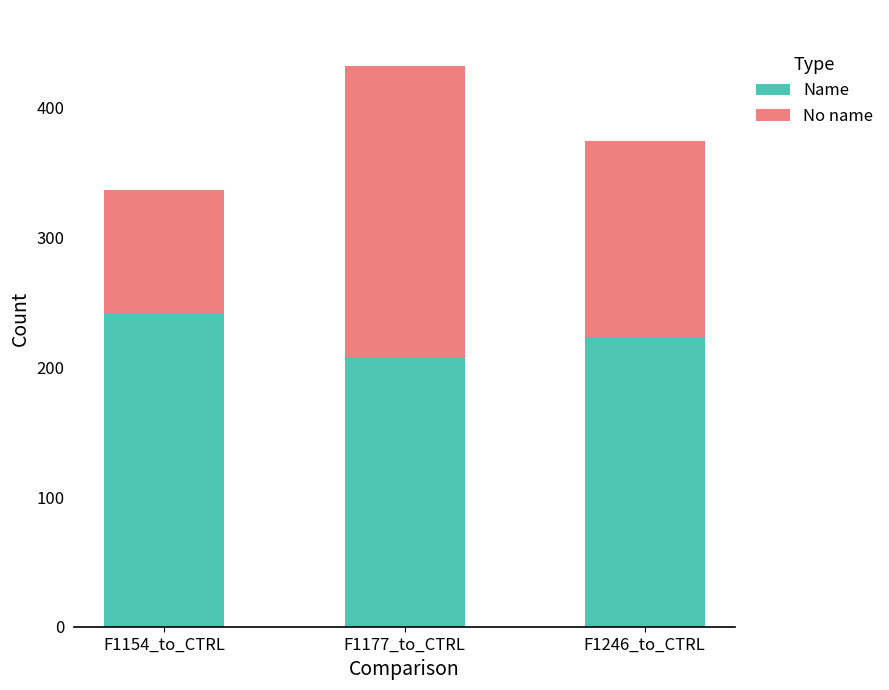

Are the bars horizontal?

No